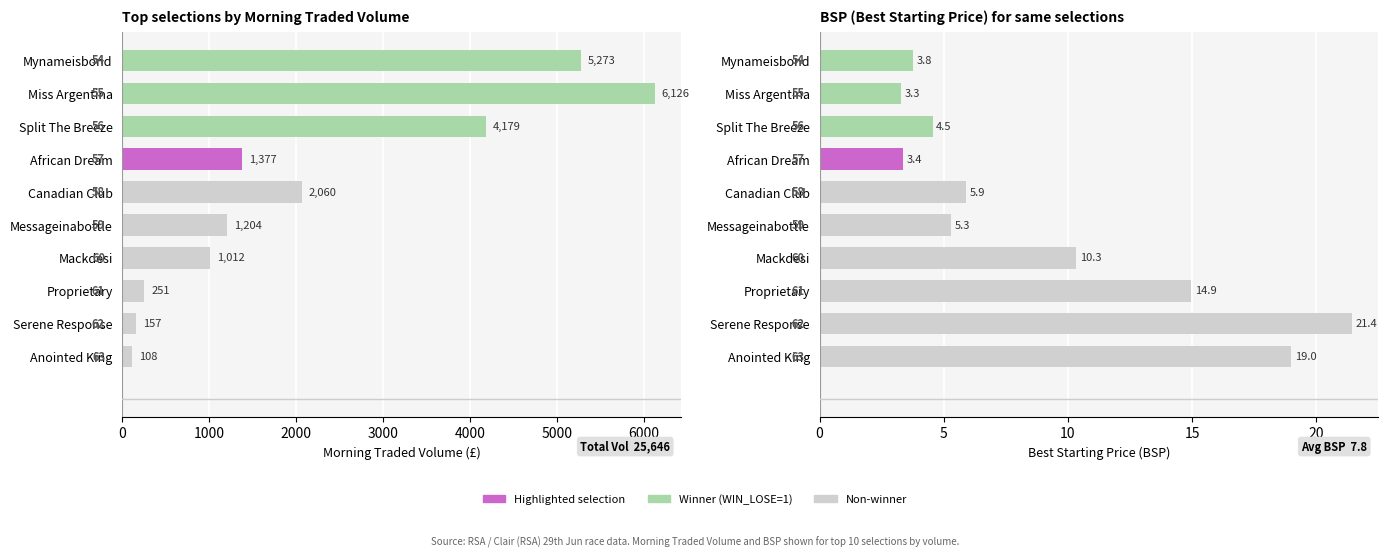

Rank the categories by MORNINGTRADEDVOL value from highest to lowest.

Miss Argentina, Mynameisbond, Split The Breeze, Canadian Club, African Dream, Messageinabottle, Mackdesi, Proprietary, Serene Response, Anointed King